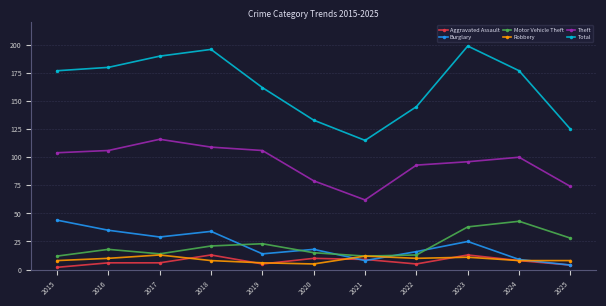

At which category does Burglary reach its first local peak?

2018